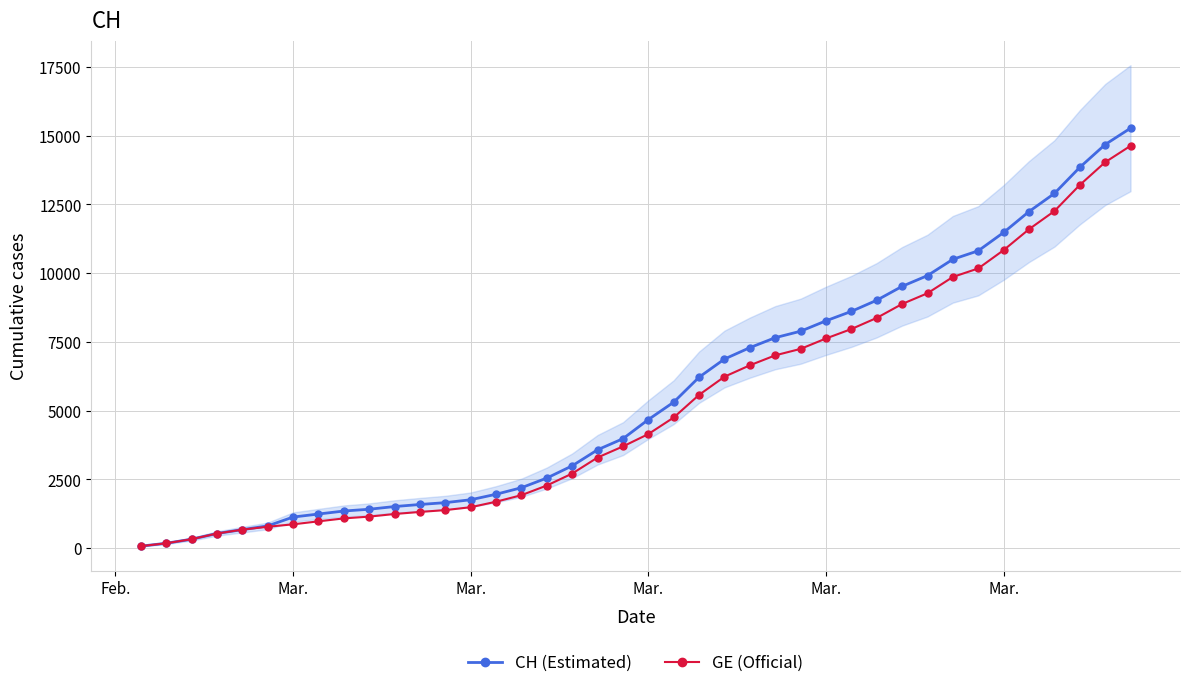

Reading left to right, what are all the values shown in this chart?

CH (Estimated): 72	177	325	532	672	808	1130	1240	1349	1414	1512	1587	1654	1759	1959	2197	2548	2993	3576	3979	4674	5307	6215	6875	7289	7651	7886	8264	8607	9012	9518	9908	10501	10810	11476	12236	12894	13843	14672	15267
GE (Official): 72	177	325	532	672	778	865	974	1081	1146	1241	1316	1383	1488	1688	1926	2277	2712	3295	3698	4147	4750	5573	6233	6647	7009	7244	7622	7965	8370	8876	9266	9859	10168	10834	11594	12252	13201	14030	14625